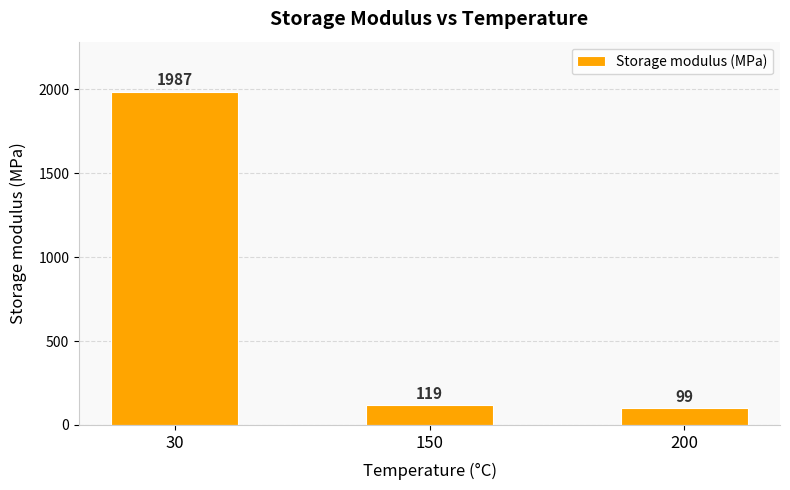

The chart shows a value of 1987 at 30. True or false?

True